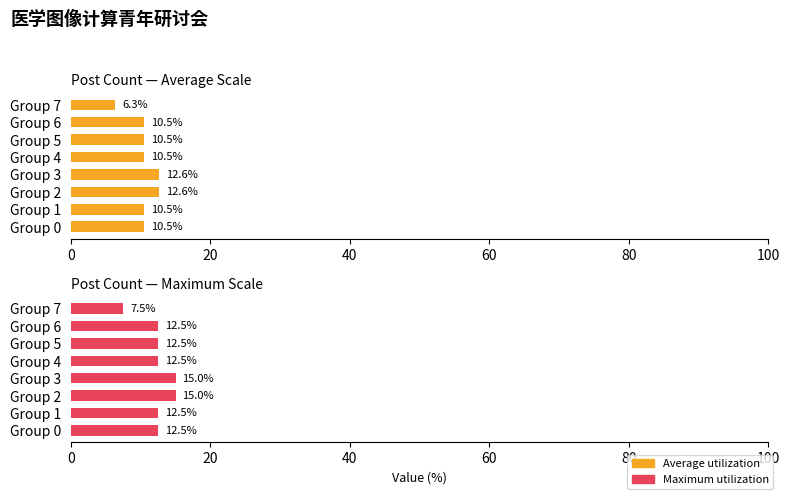

What are all the series names shown in the legend?

Average utilization, Maximum utilization